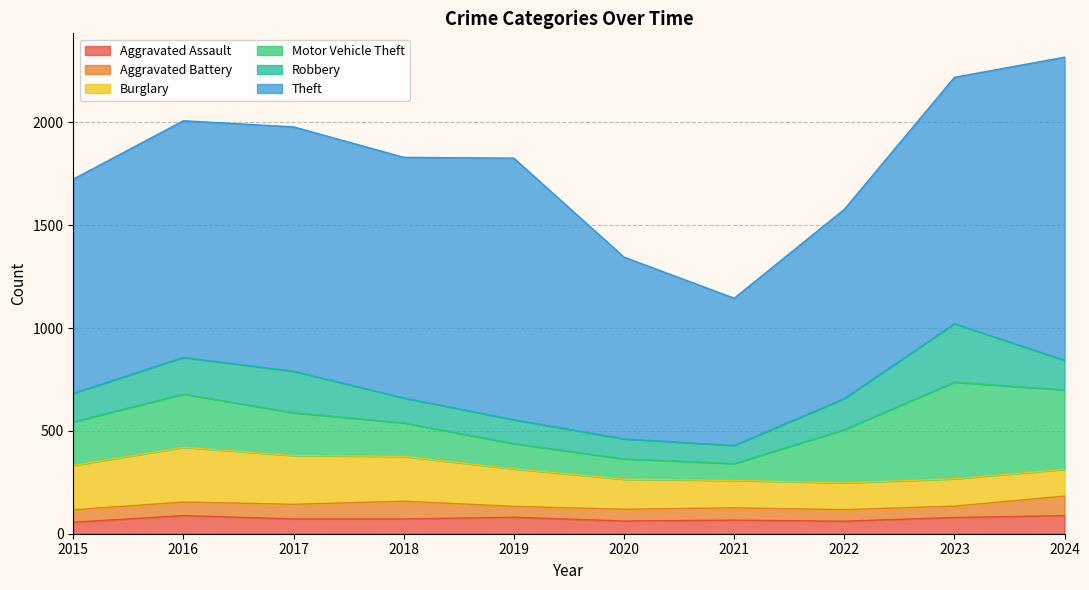

At which category does Aggravated Assault reach its first local valley?

2020